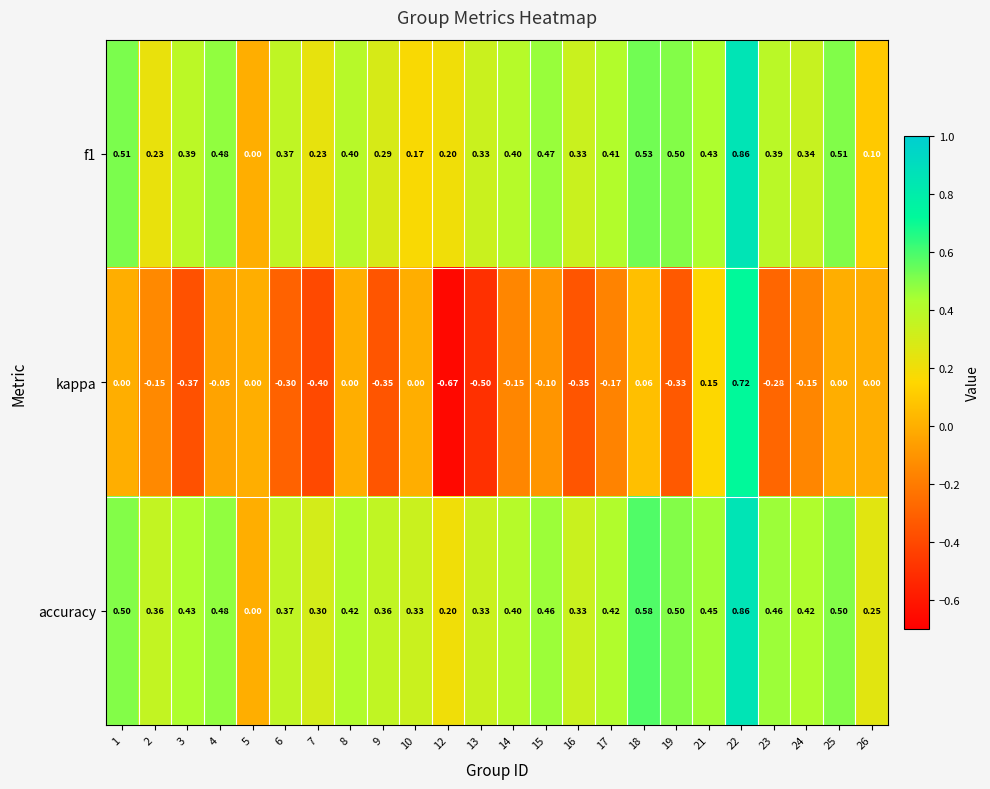

Is the value of f1 at 19 greater than the value of kappa at 25?

Yes